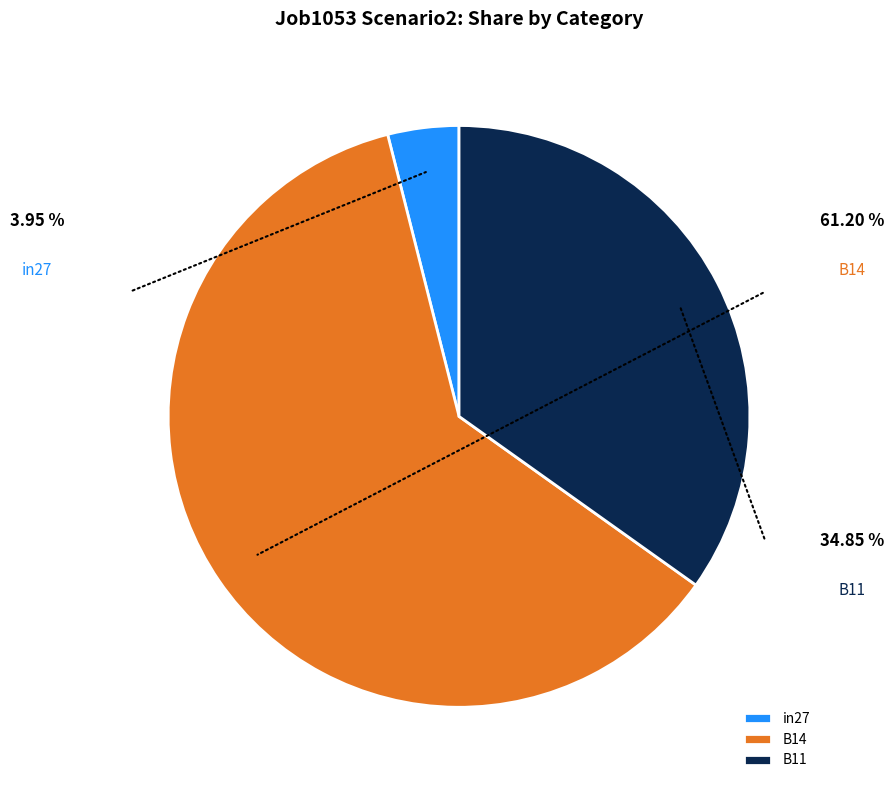

To the nearest percent, what is the difference between the B14 and in27 slice percentages?

57%